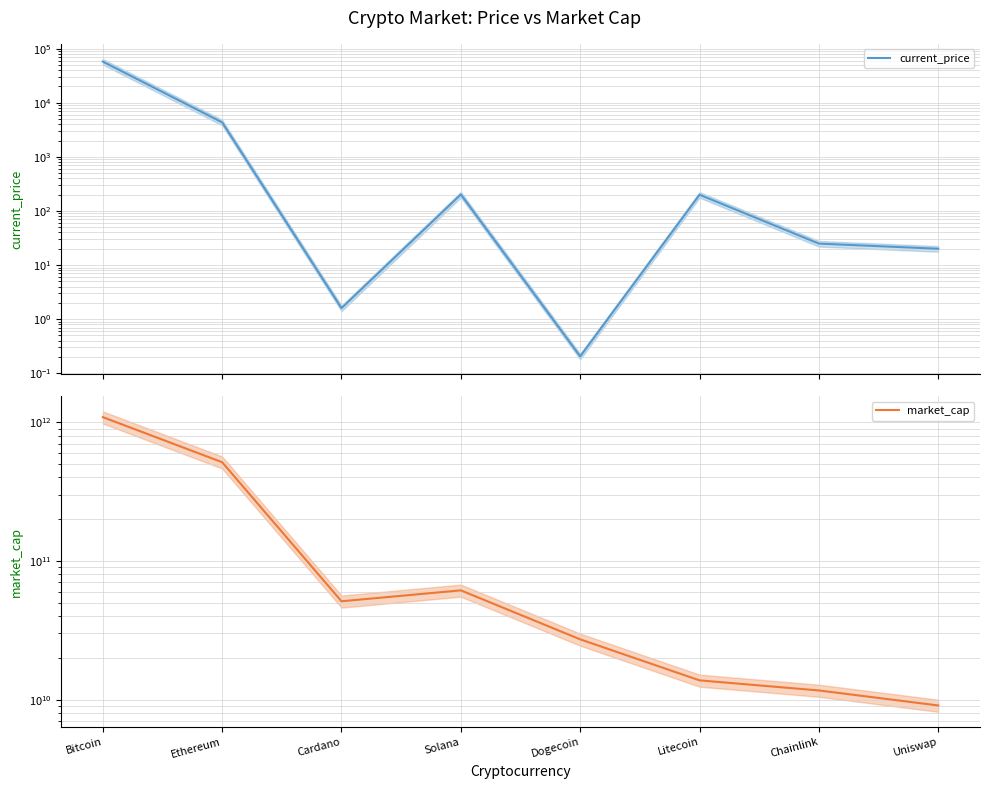

List the series in order of their overall mean, lowest first.

current_price, market_cap